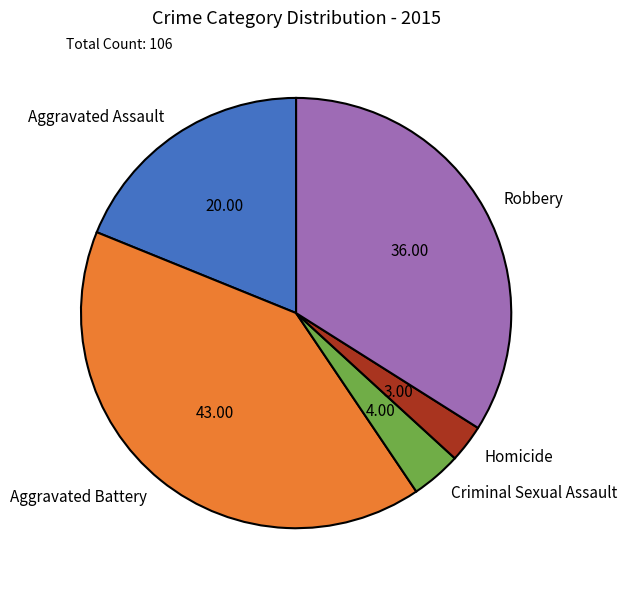

What is the largest slice in the pie chart?

Aggravated Battery